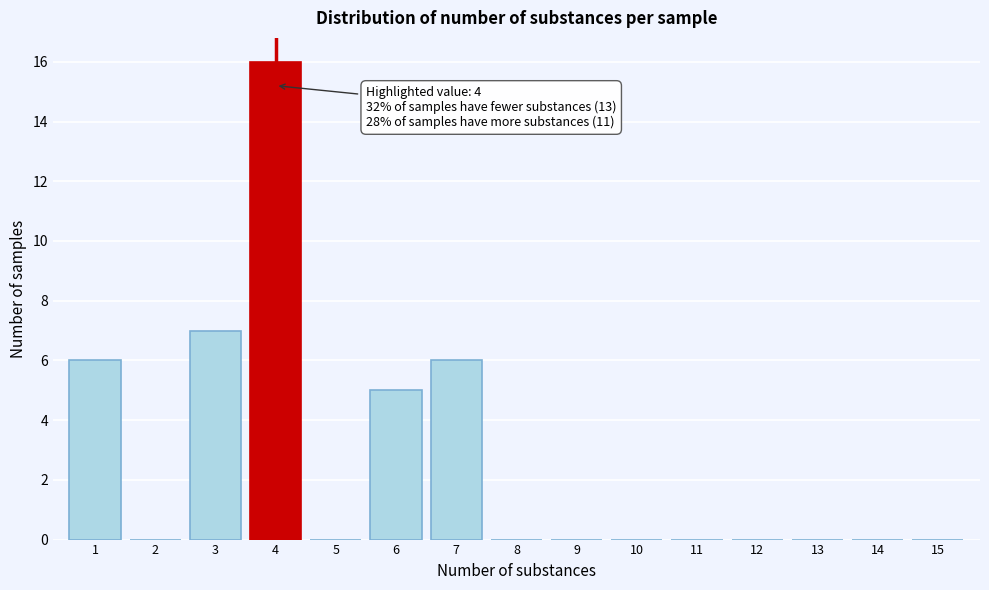

Reading left to right, extract all data points from this chart.

1=6	2=0	3=7	4=16	5=0	6=5	7=6	8=0	9=0	10=0	11=0	12=0	13=0	14=0	15=0